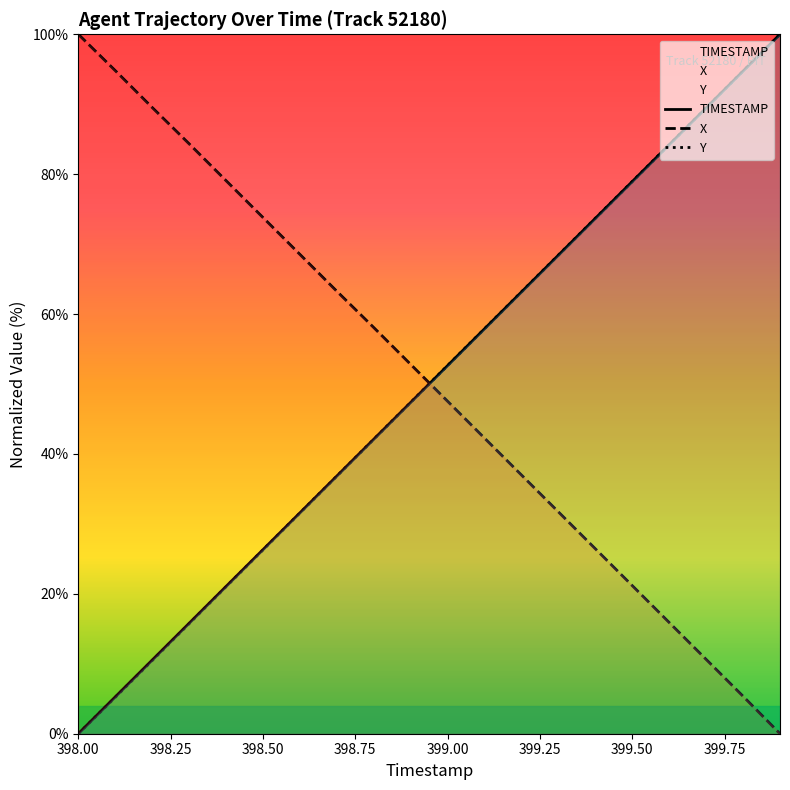

How many values in Y are above zero?

19